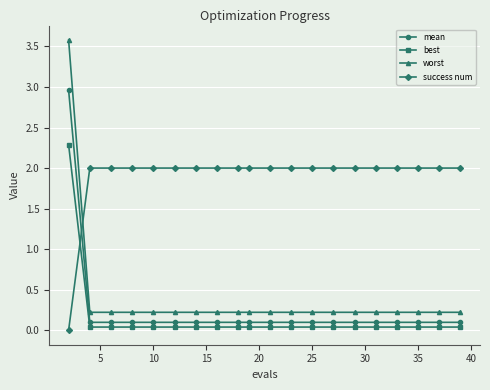

True or false: best and mean intersect in this chart.

False